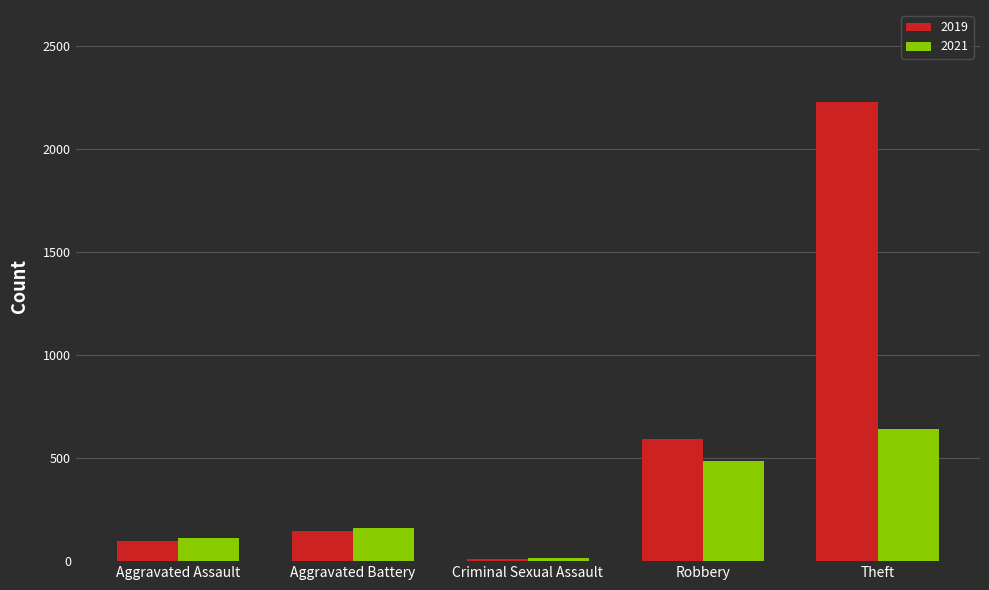

At which category is the sum across all series the highest?

Theft